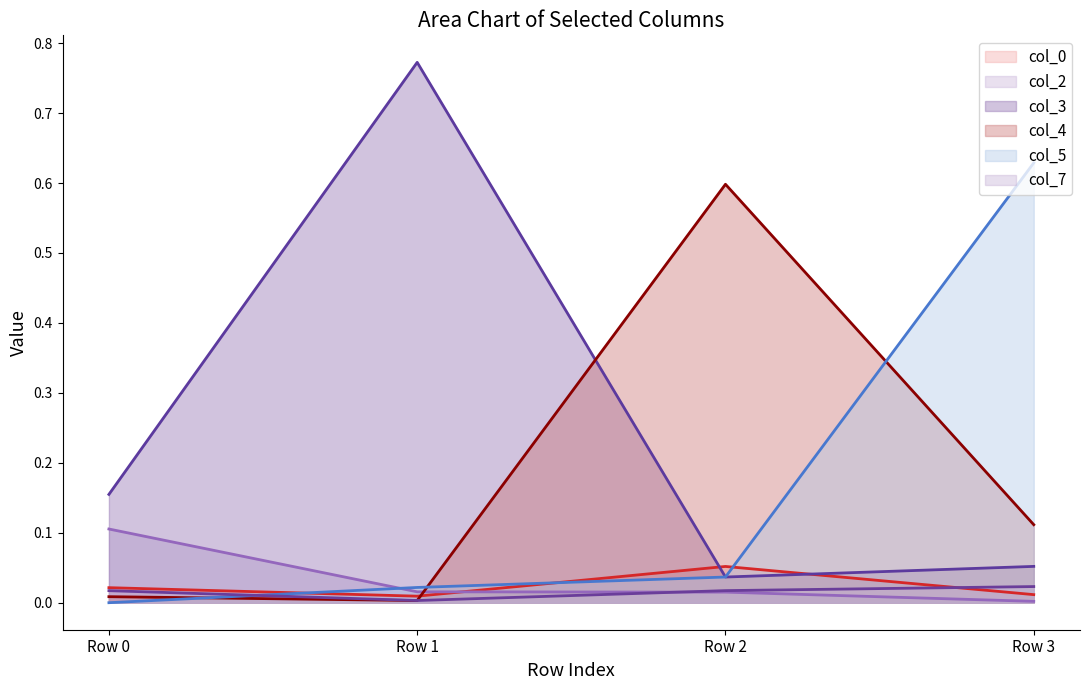

What is the maximum value for col_5?

0.6